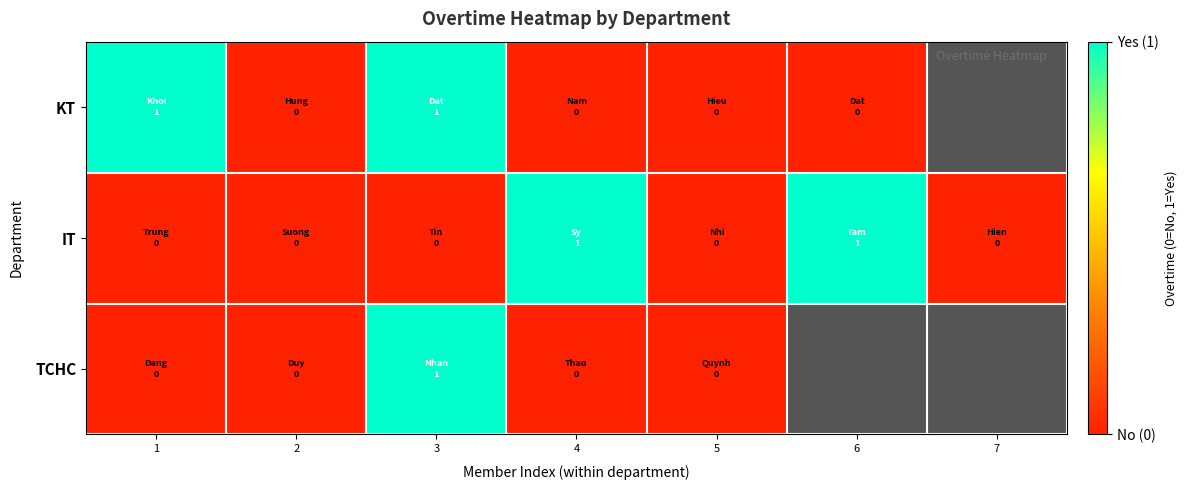

How many series are shown in this chart?

3